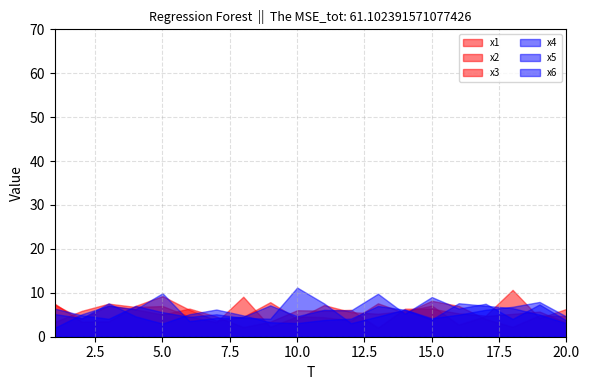

What is the approximate value of x1 at 12?

3.7